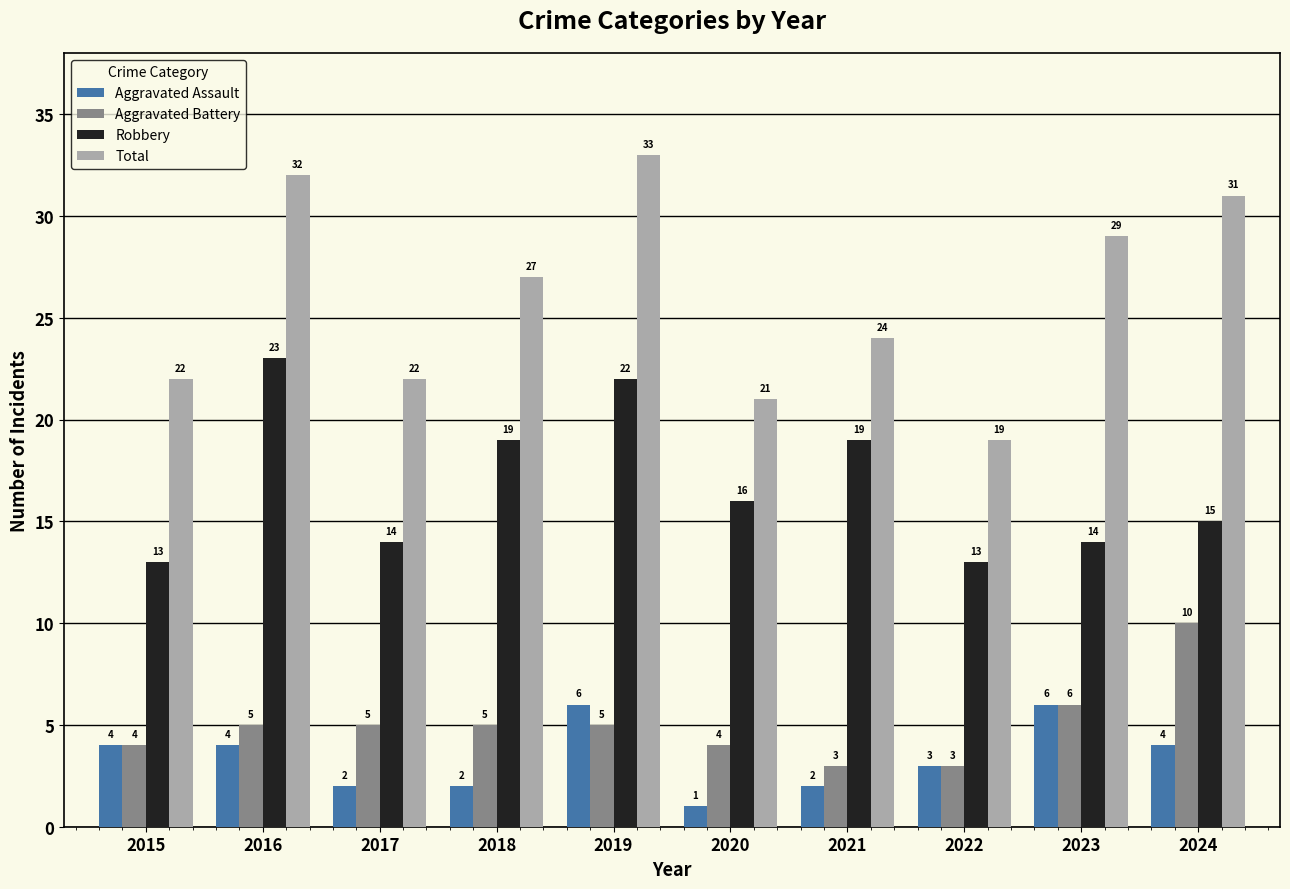

Reading left to right, extract all data points from this chart.

Aggravated Assault: 4	4	2	2	6	1	2	3	6	4
Aggravated Battery: 4	5	5	5	5	4	3	3	6	10
Robbery: 13	23	14	19	22	16	19	13	14	15
Total: 22	32	22	27	33	21	24	19	29	31